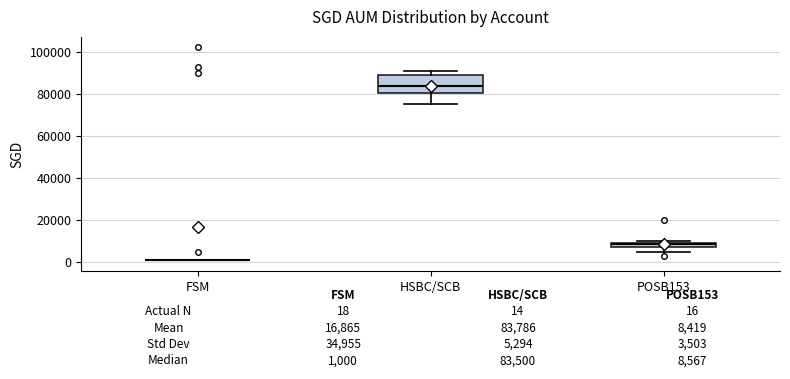

Which box is the tallest, from its lower edge to its upper edge?

HSBC/SCB